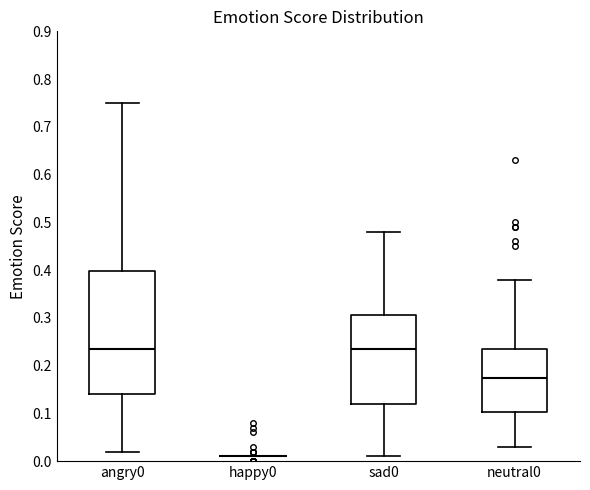

Which box is the tallest, from its lower edge to its upper edge?

angry0